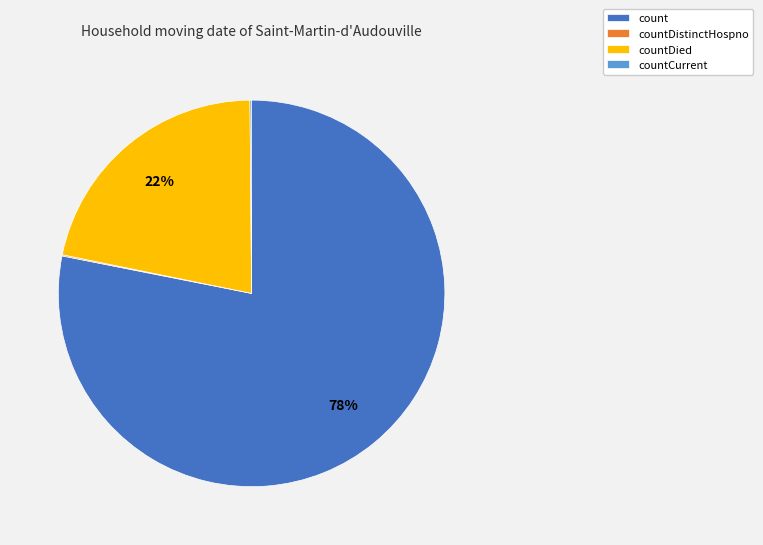

What is the largest slice in the pie chart?

count